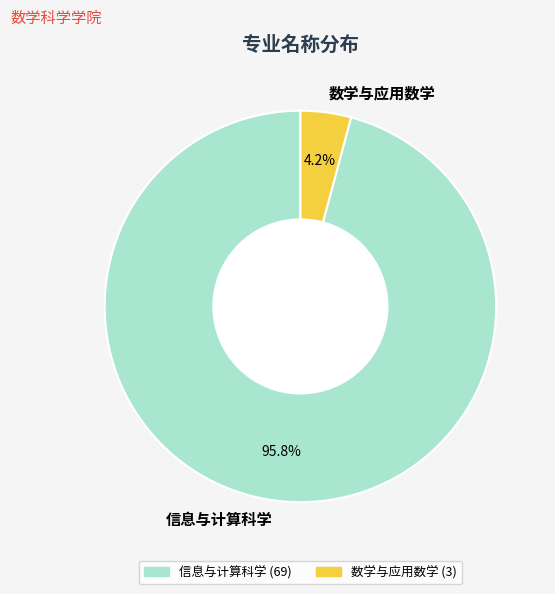

To the nearest percent, what is the average slice percentage?

50%